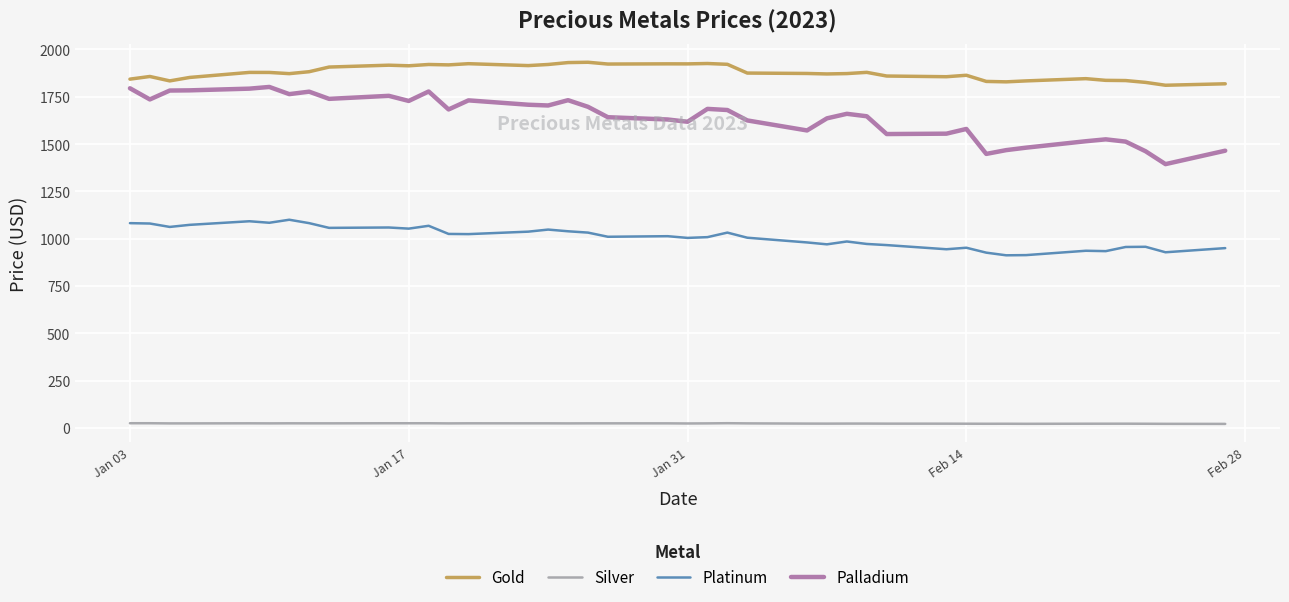

True or false: Silver and Platinum cross at least once.

False